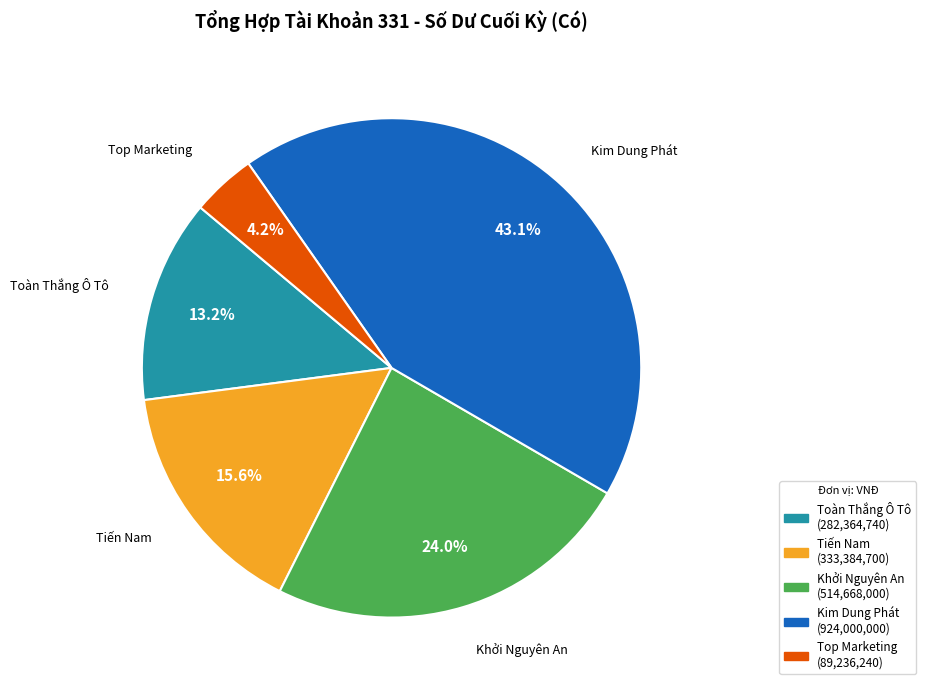

Is there a majority slice in this chart?

No